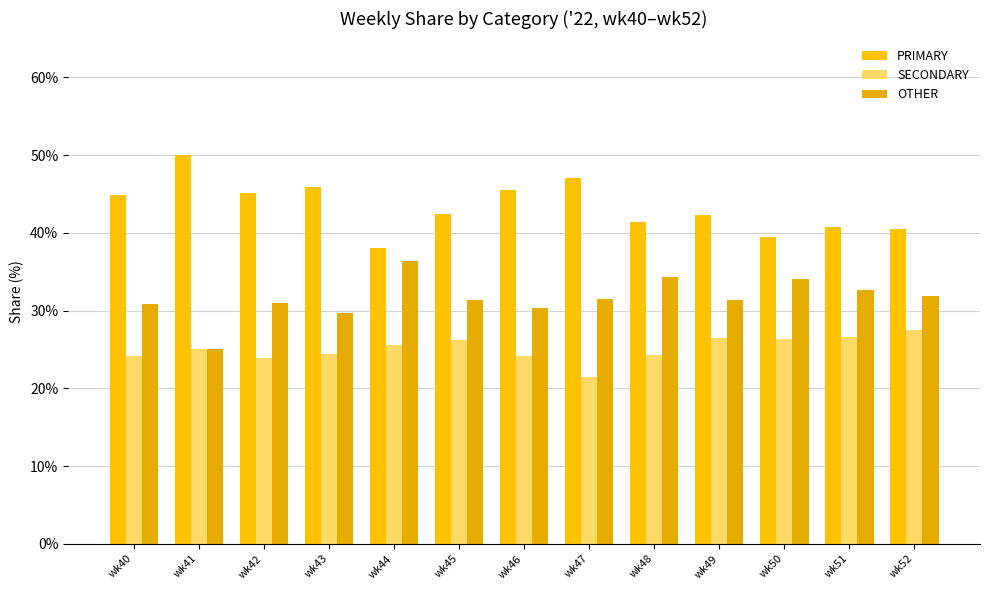

True or false: SECONDARY has a value of 26.2 at wk45.

True